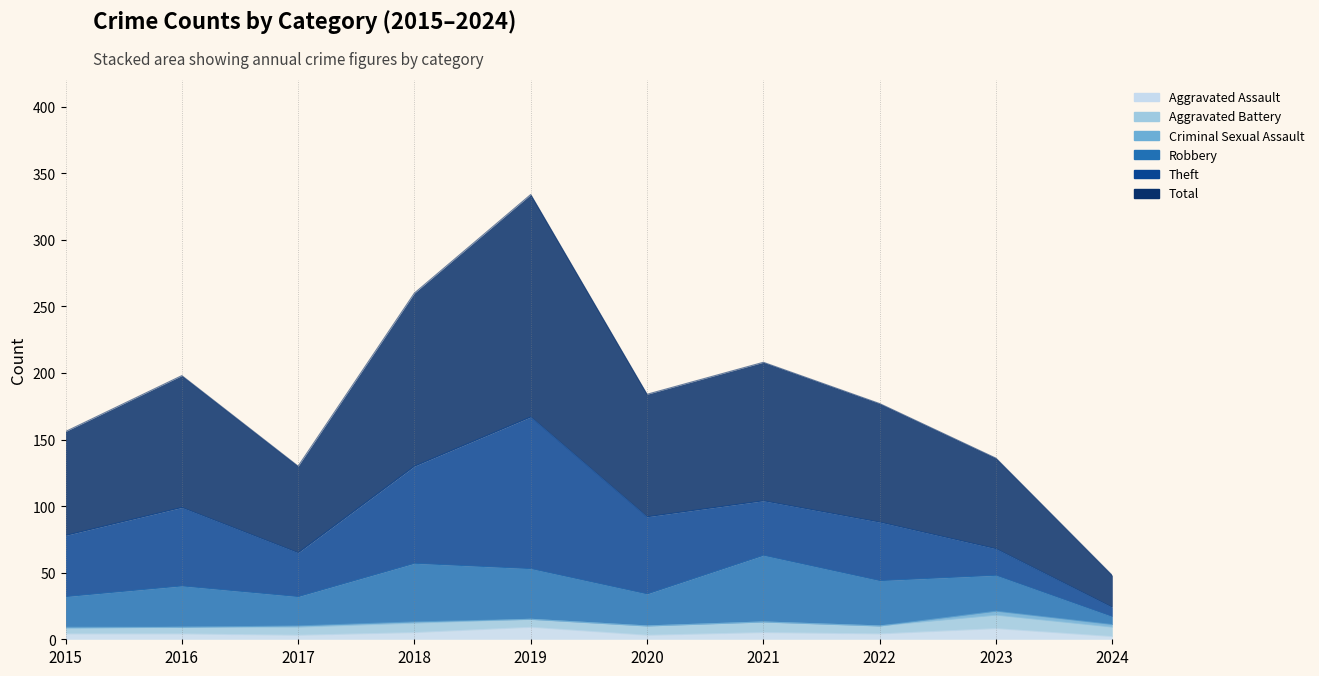

What is the difference between the Aggravated Assault values at 2023 and 2016?

4